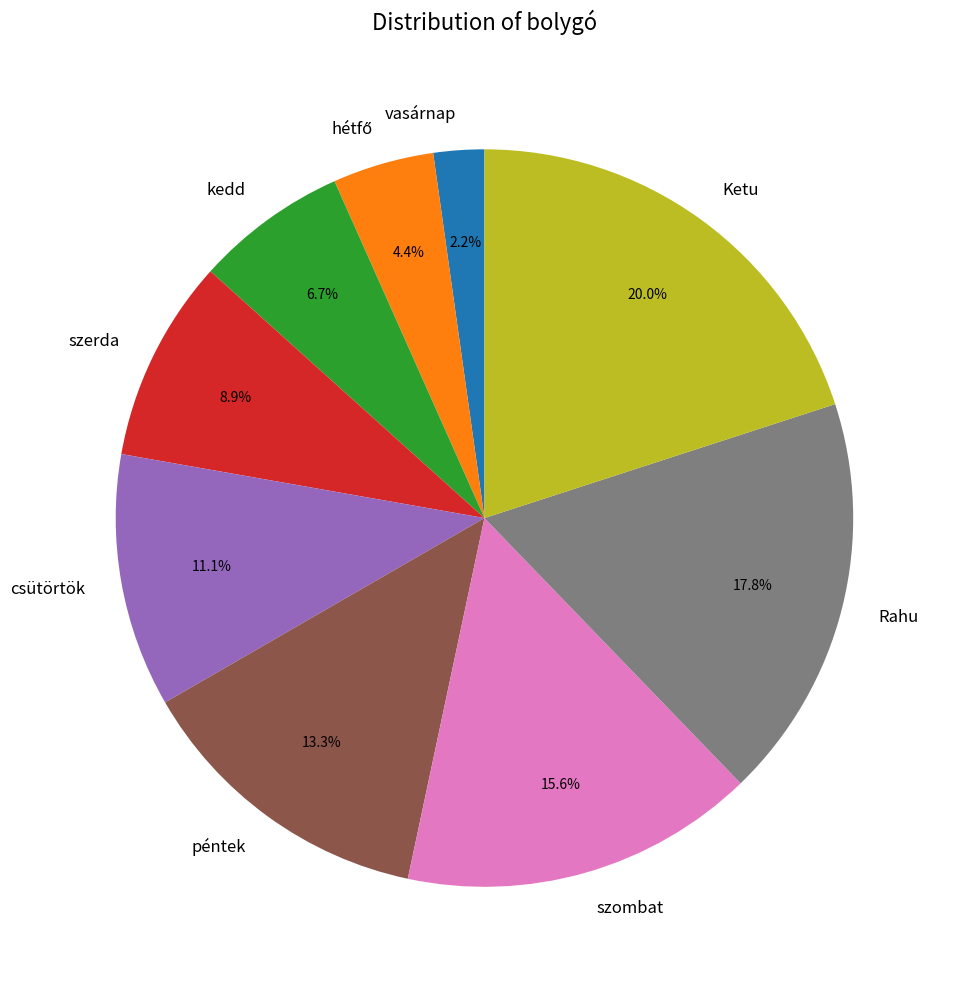

Combined, what portion of the pie is Rahu and csütörtök?

28.9%